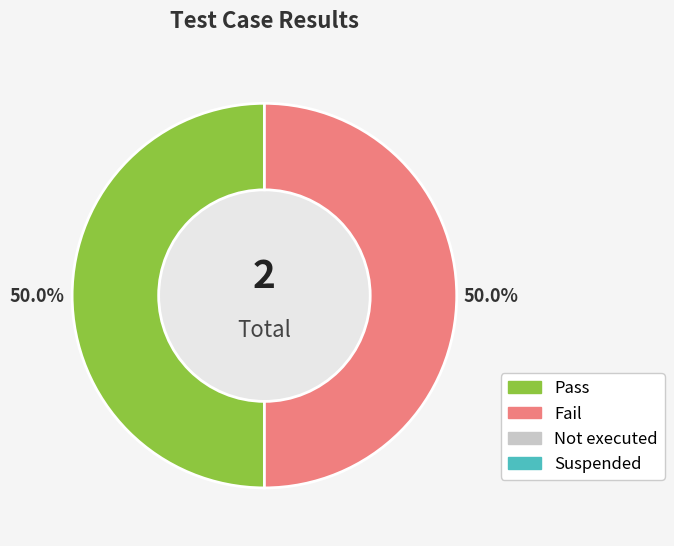

To the nearest percent, what is the average slice percentage?

25%